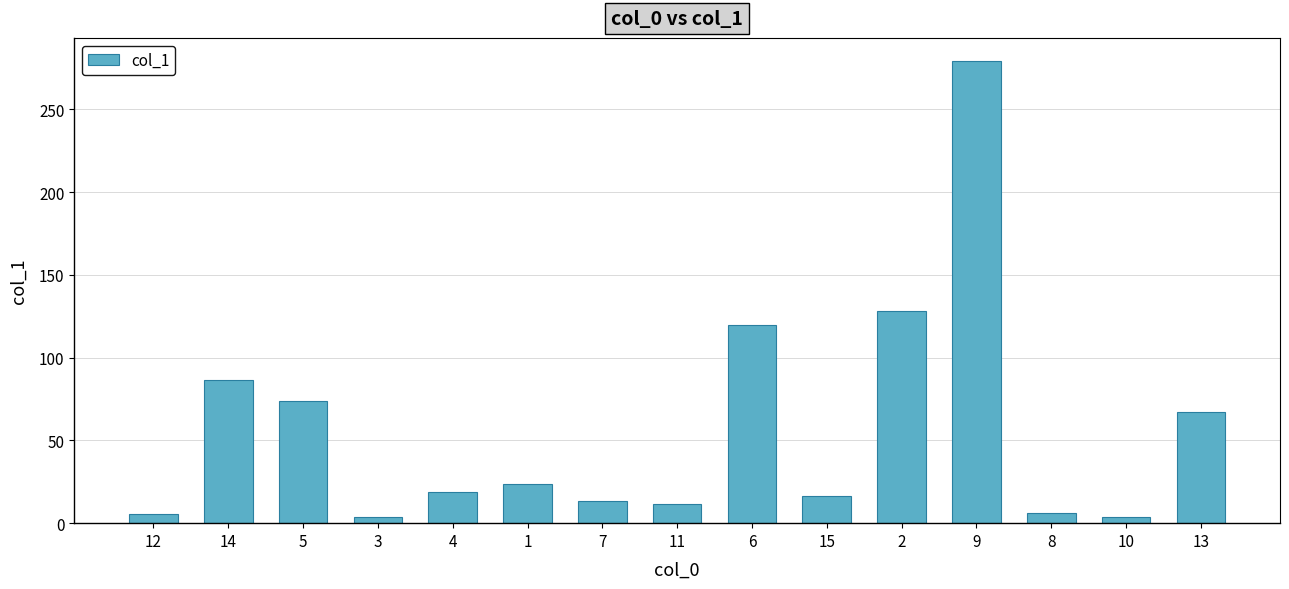

Which category has the highest value across all series?

9